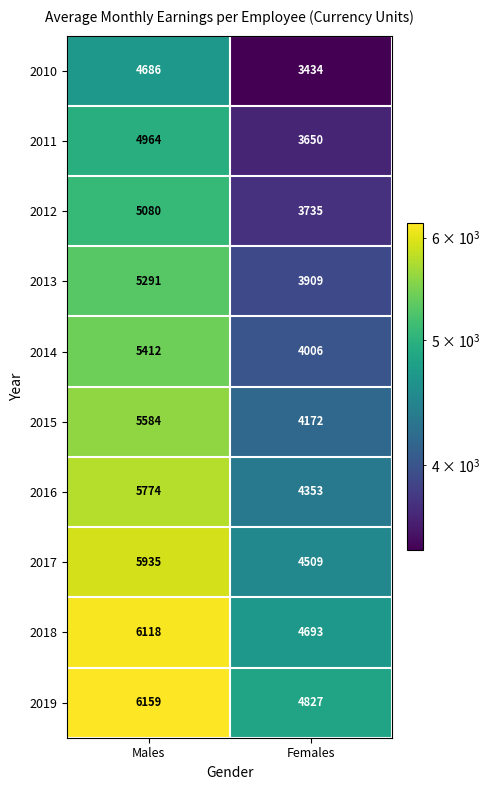

What value does the 2013 series have at Males, to the nearest 100?

5300